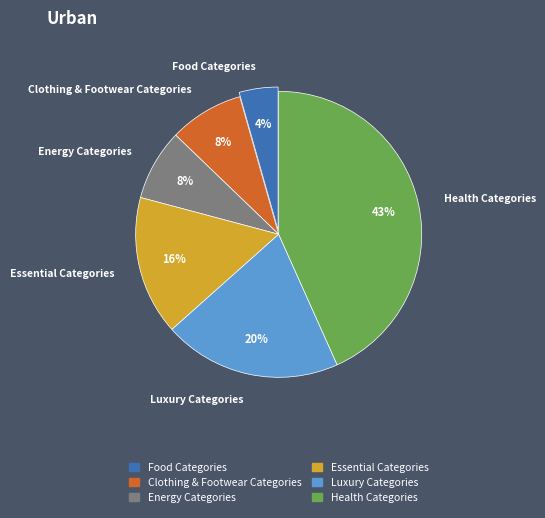

Is there a majority slice in this chart?

No